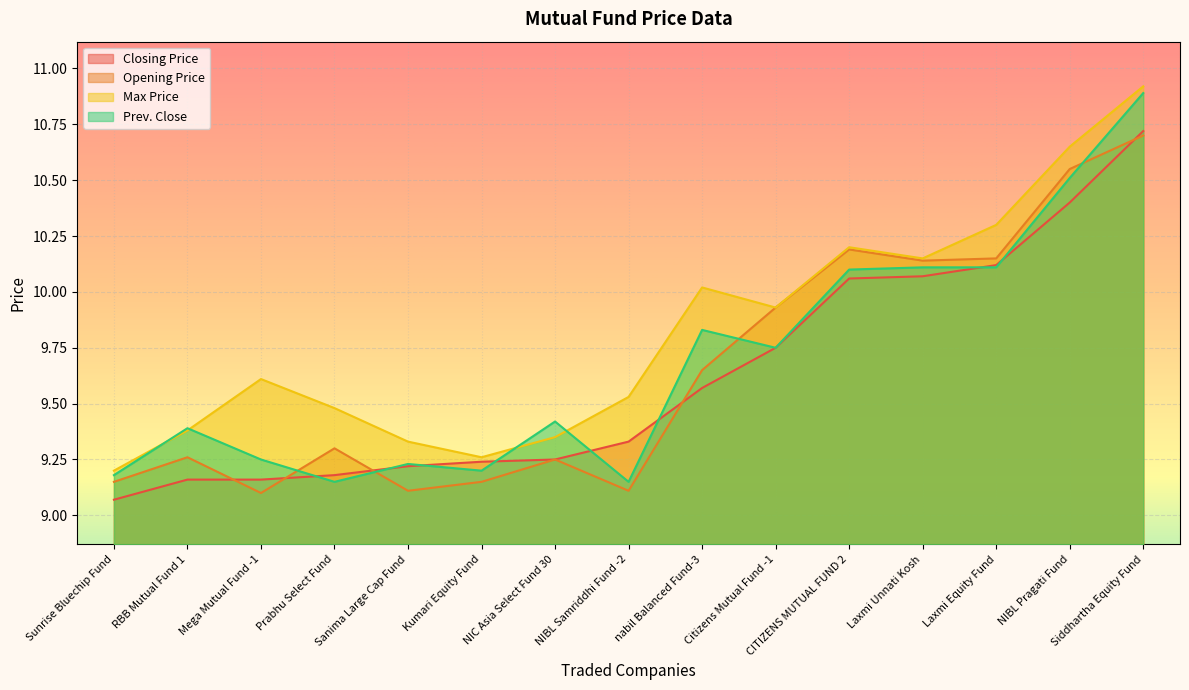

Reading left to right, extract all data points from this chart.

Closing Price: Sunrise Bluechip Fund=9.1	RBB Mutual Fund 1=9.2	Mega Mutual Fund -1=9.2	Prabhu Select Fund=9.2	Sanima Large Cap Fund=9.2	Kumari Equity Fund=9.2	NIC Asia Select Fund 30=9.2	NIBL Samriddhi Fund -2=9.3	nabil Balanced Fund-3=9.6	Citizens Mutual Fund -1=9.8	CITIZENS MUTUAL FUND 2=10.1	Laxmi Unnati Kosh=10.1	Laxmi Equity Fund=10.1	NIBL Pragati Fund=10.4	Siddhartha Equity Fund=10.7
Opening Price: Sunrise Bluechip Fund=9.2	RBB Mutual Fund 1=9.3	Mega Mutual Fund -1=9.1	Prabhu Select Fund=9.3	Sanima Large Cap Fund=9.1	Kumari Equity Fund=9.2	NIC Asia Select Fund 30=9.2	NIBL Samriddhi Fund -2=9.1	nabil Balanced Fund-3=9.7	Citizens Mutual Fund -1=9.9	CITIZENS MUTUAL FUND 2=10.2	Laxmi Unnati Kosh=10.1	Laxmi Equity Fund=10.2	NIBL Pragati Fund=10.6	Siddhartha Equity Fund=10.7
Max Price: Sunrise Bluechip Fund=9.2	RBB Mutual Fund 1=9.4	Mega Mutual Fund -1=9.6	Prabhu Select Fund=9.5	Sanima Large Cap Fund=9.3	Kumari Equity Fund=9.3	NIC Asia Select Fund 30=9.3	NIBL Samriddhi Fund -2=9.5	nabil Balanced Fund-3=10.0	Citizens Mutual Fund -1=9.9	CITIZENS MUTUAL FUND 2=10.2	Laxmi Unnati Kosh=10.2	Laxmi Equity Fund=10.3	NIBL Pragati Fund=10.7	Siddhartha Equity Fund=10.9
Prev. Close: Sunrise Bluechip Fund=9.2	RBB Mutual Fund 1=9.4	Mega Mutual Fund -1=9.2	Prabhu Select Fund=9.2	Sanima Large Cap Fund=9.2	Kumari Equity Fund=9.2	NIC Asia Select Fund 30=9.4	NIBL Samriddhi Fund -2=9.2	nabil Balanced Fund-3=9.8	Citizens Mutual Fund -1=9.8	CITIZENS MUTUAL FUND 2=10.1	Laxmi Unnati Kosh=10.1	Laxmi Equity Fund=10.1	NIBL Pragati Fund=10.5	Siddhartha Equity Fund=10.9